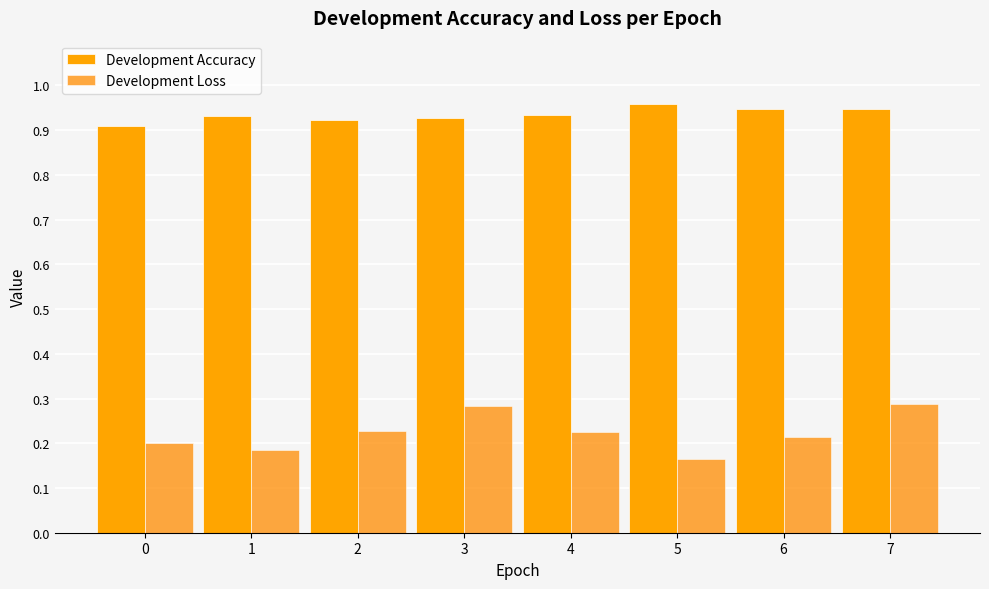

Is it true that Development Accuracy equals 0.9 at 7?

True